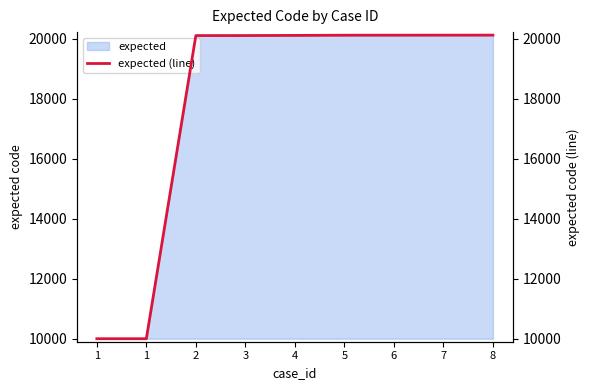

How many values exceed 20109?

4